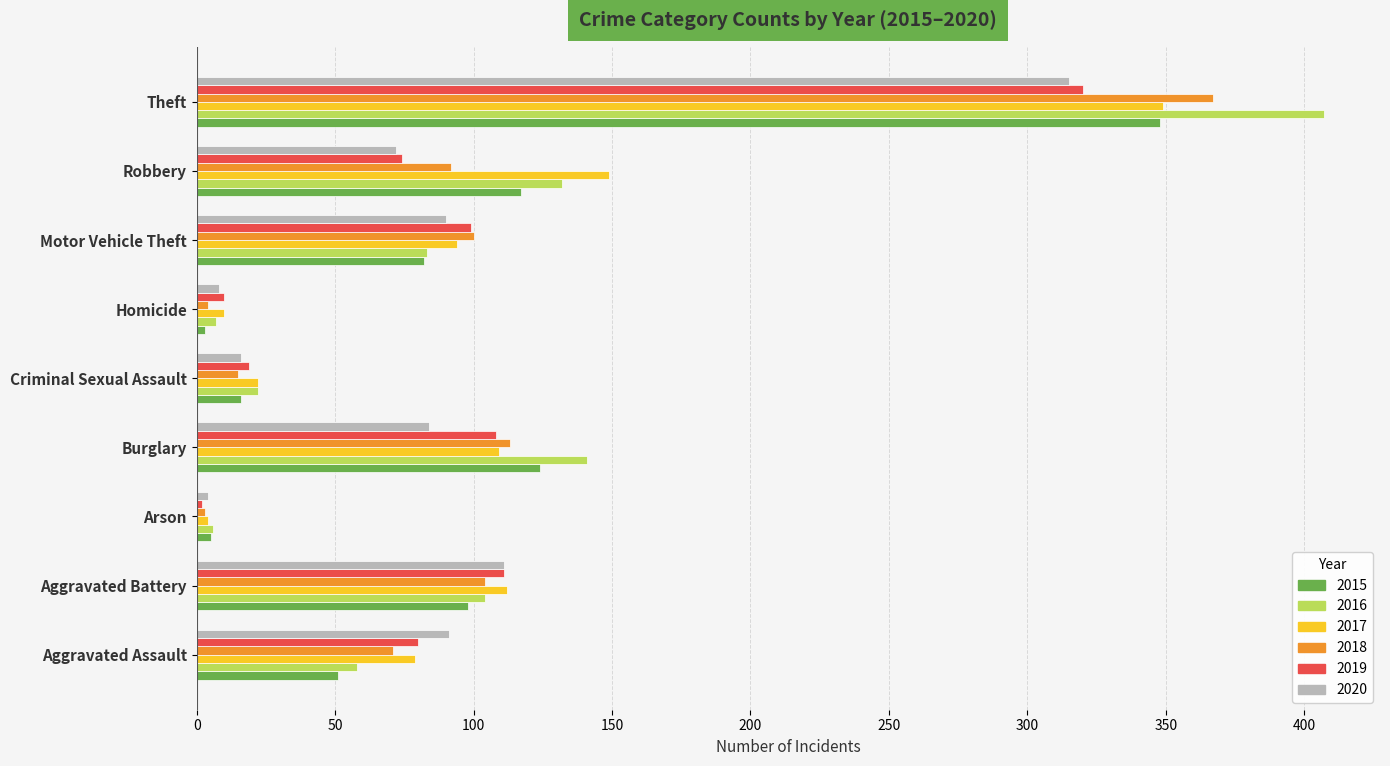

Which series changed the most between Aggravated Assault and Burglary?

2016